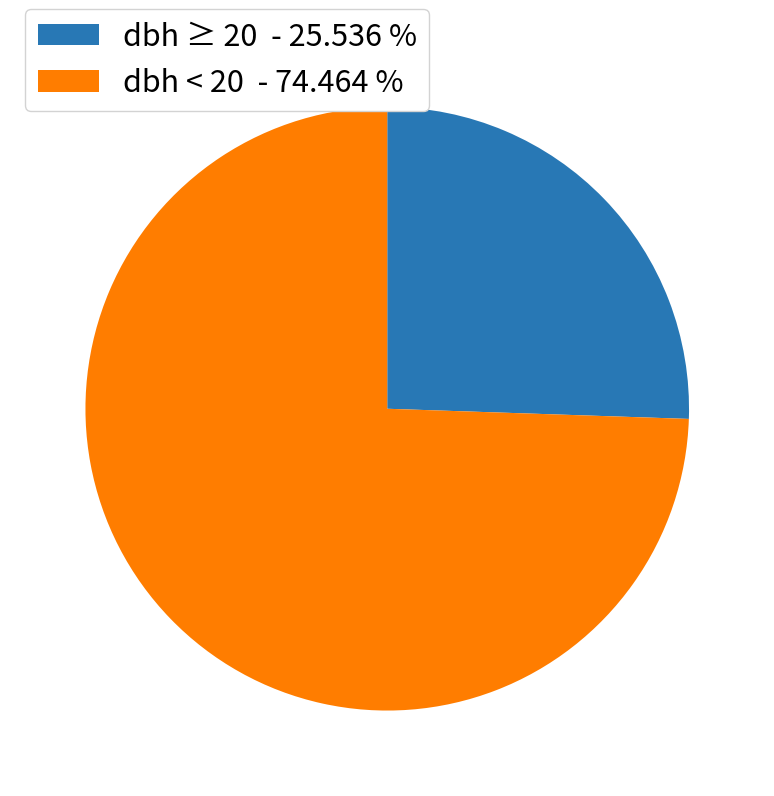

How many segments does this pie chart have?

2